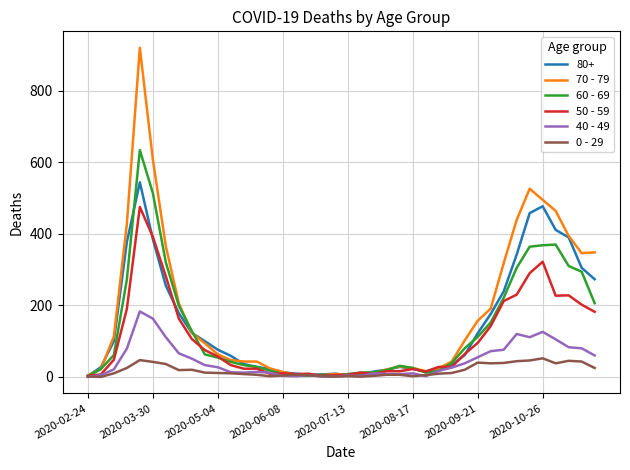

Rank the series by their maximum value, from highest to lowest.

70 - 79, 60 - 69, 80+, 50 - 59, 40 - 49, 0 - 29